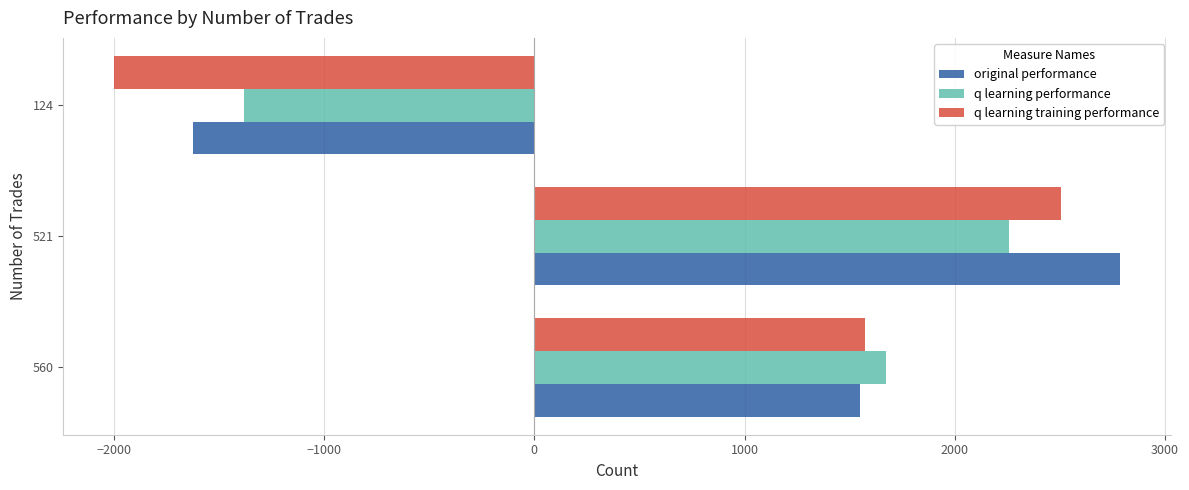

Which series changed the most between 560 and 521?

original performance